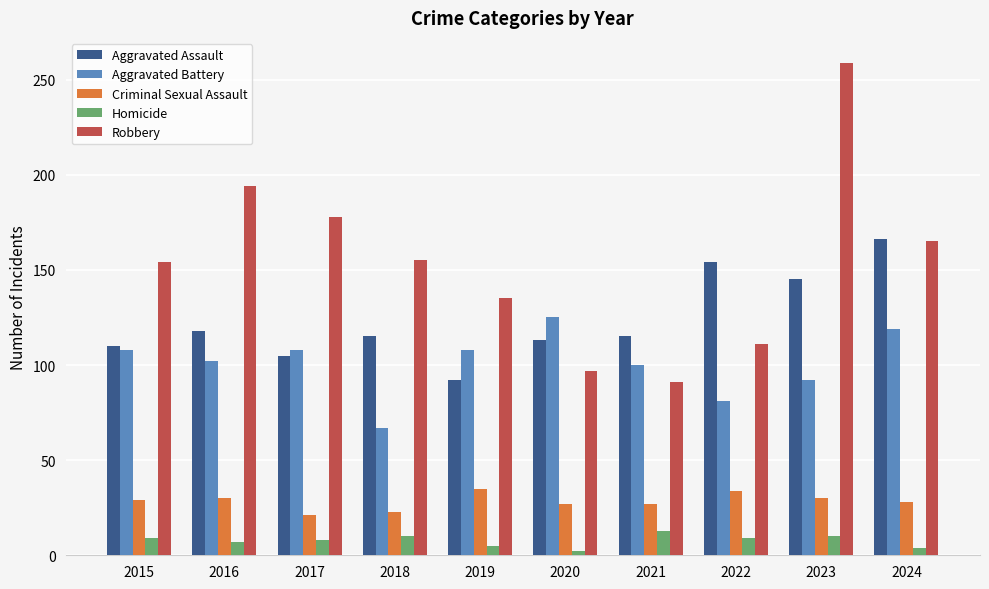

Rank the series by their maximum value, from lowest to highest.

Homicide, Criminal Sexual Assault, Aggravated Battery, Aggravated Assault, Robbery